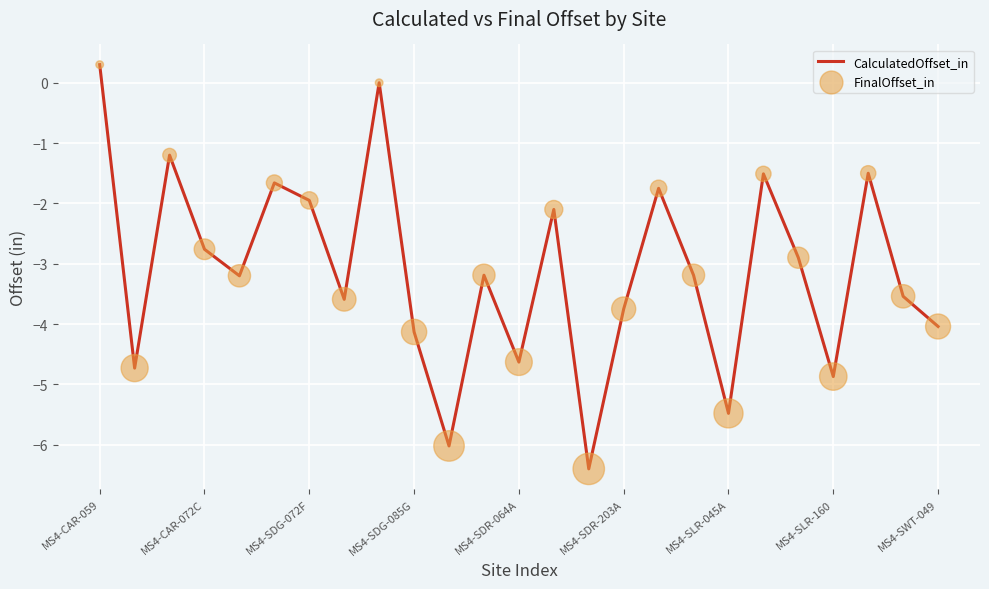

What is the minimum value shown in the chart?

-6.4